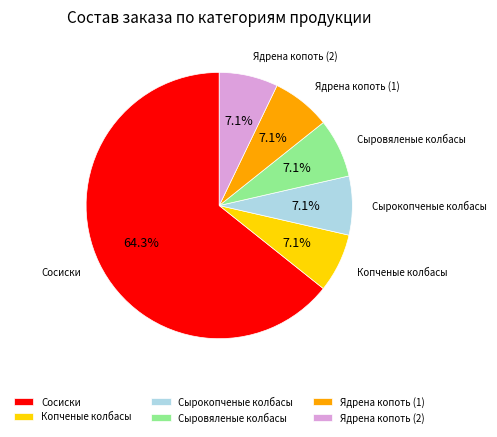

What is the largest slice in the pie chart?

Сосиски